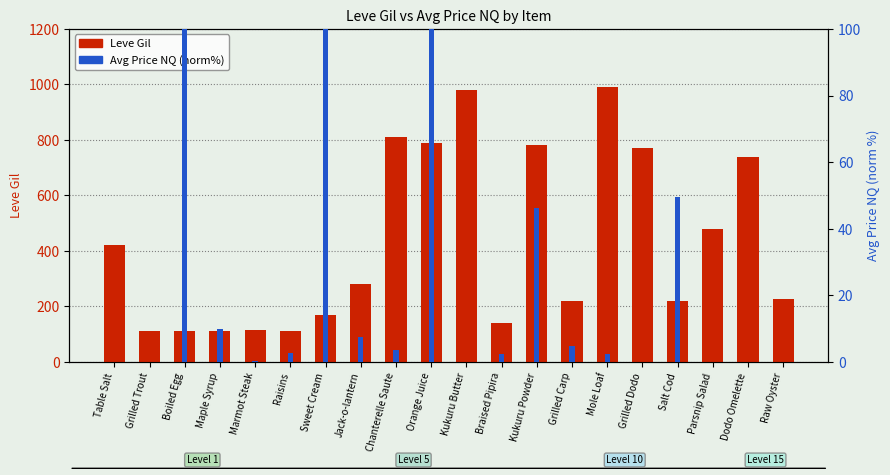

List the series in order of their peak value, highest first.

Leve Gil, Avg Price NQ (norm%)